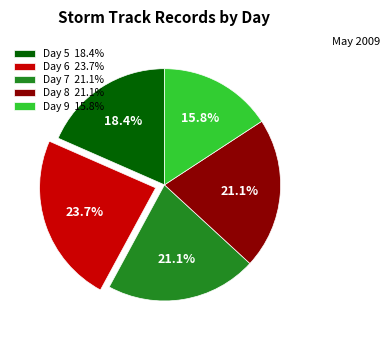

True or false: Day 5 accounts for 10% of the total.

False